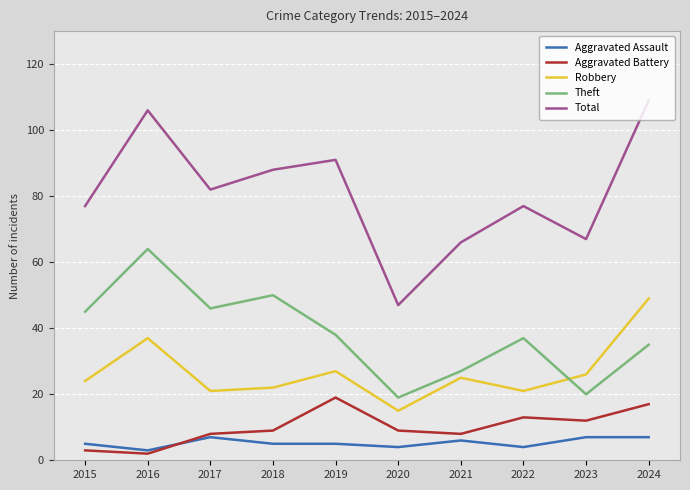

True or false: Theft has a value of 28 at 2020.

False